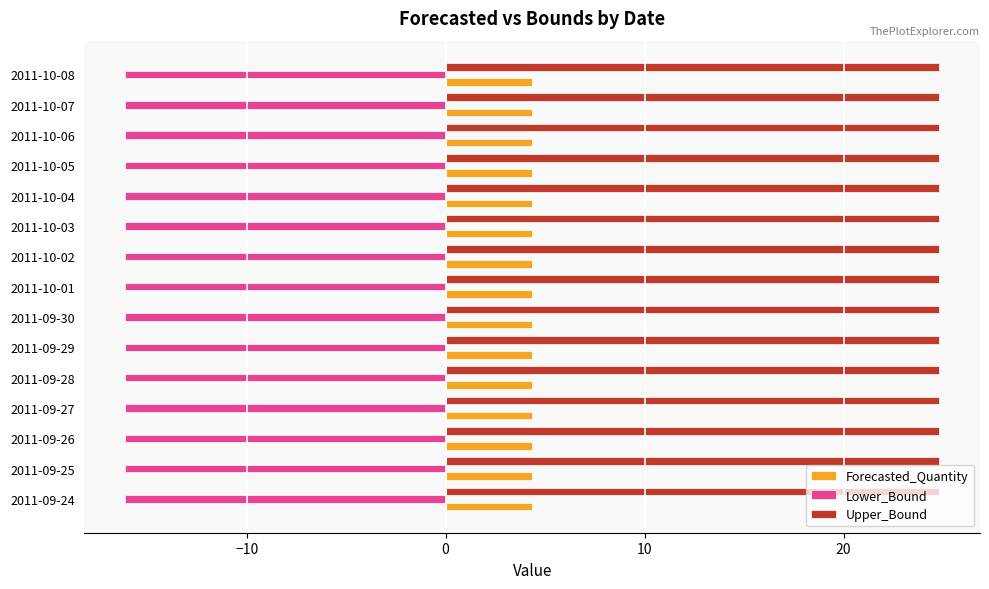

What is the maximum value for Forecasted_Quantity?

4.4